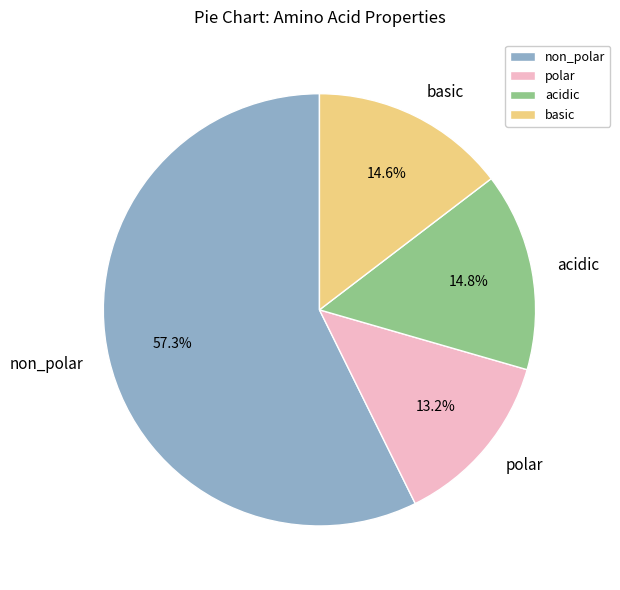

Which slice is the largest?

non_polar